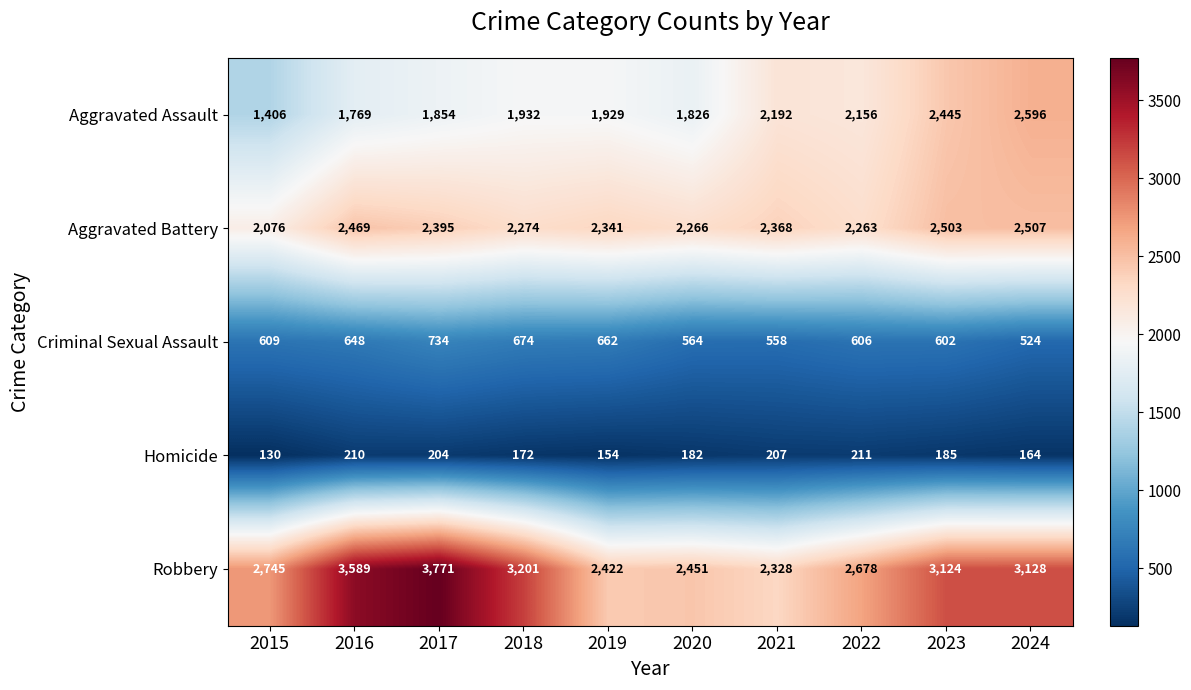

At which label is Aggravated Battery closest to 2291?

2018